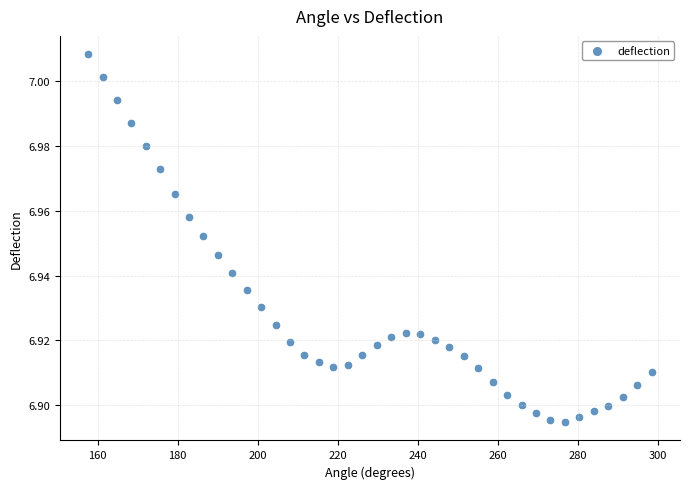

How many data points are displayed?

40